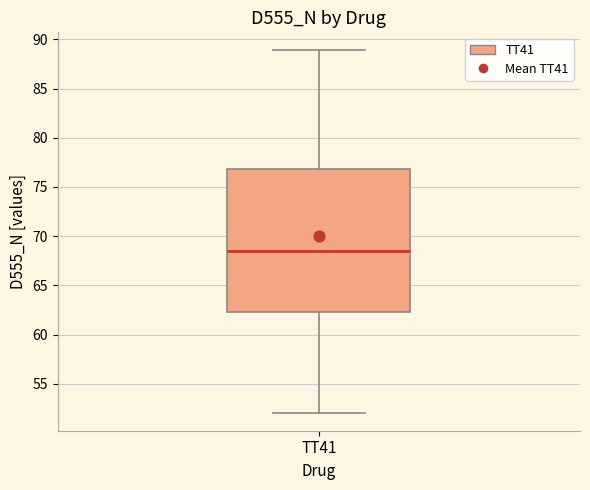

Read this box plot against the y-axis: the position of the median line, the range covered by the box, and the ends of both whiskers. The values are not printed on the chart, so give them approximately, as read against the axis.

median 68.5, box 62.5 to 77.0, whiskers 52.0 to 89.0